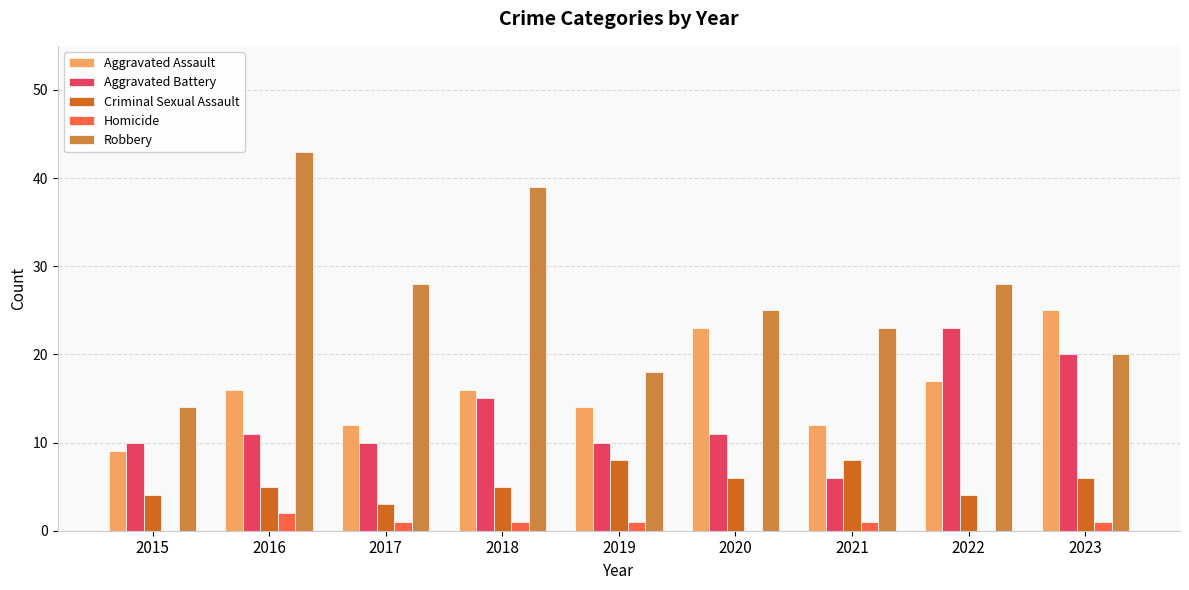

At which label is Aggravated Assault closest to 17?

2022